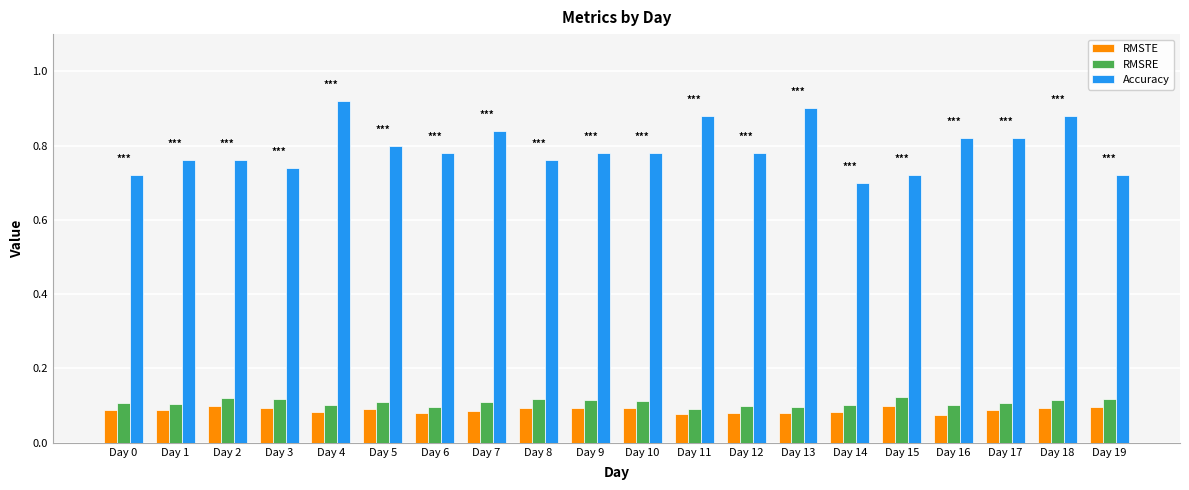

What is the total value across all series at Day 12?

1.0